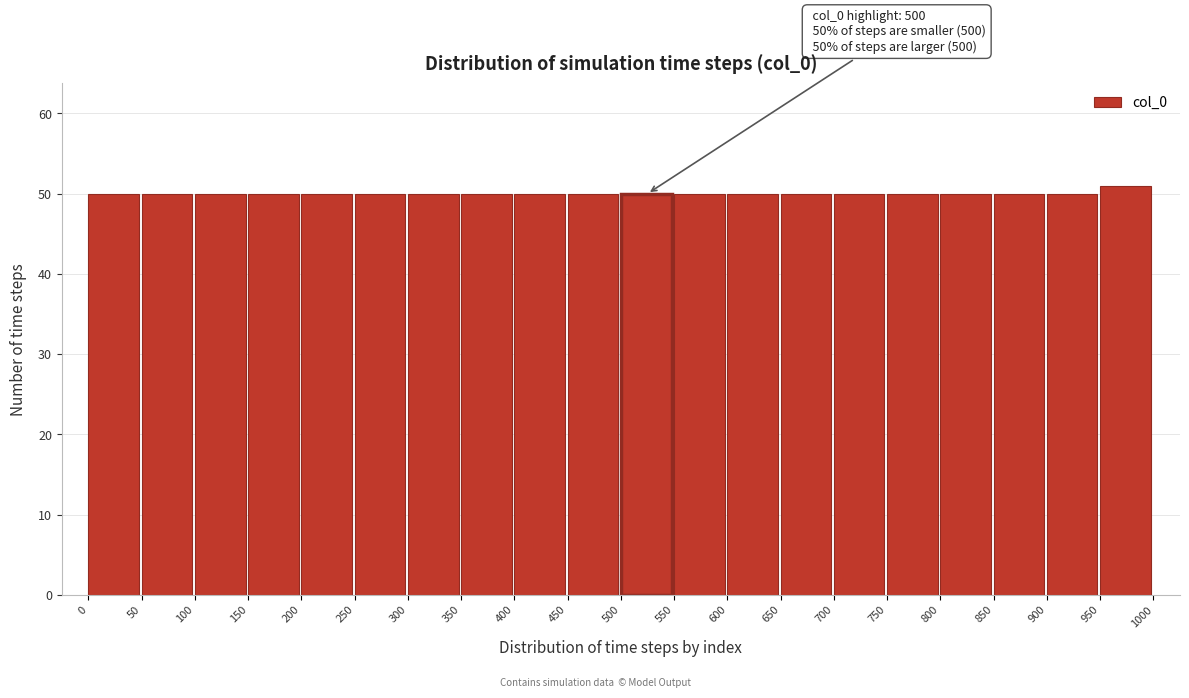

Which range on the x-axis has the tallest bar?

950 to 1000